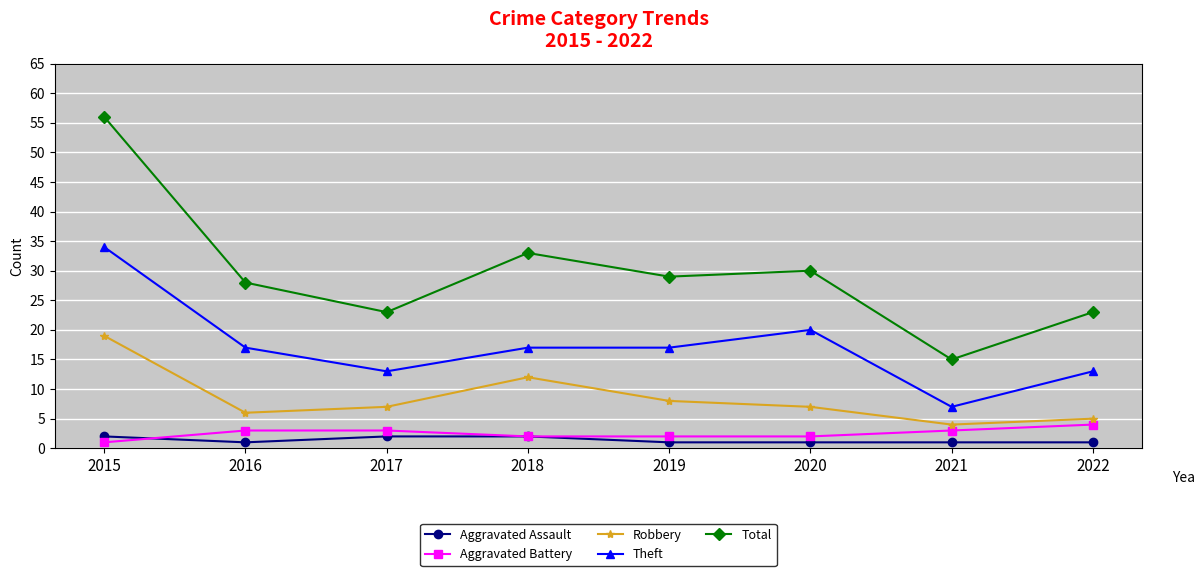

Reading left to right, list all the values displayed in this chart.

Aggravated Assault: 2015=2	2016=1	2017=2	2018=2	2019=1	2020=1	2021=1	2022=1
Aggravated Battery: 2015=1	2016=3	2017=3	2018=2	2019=2	2020=2	2021=3	2022=4
Robbery: 2015=19	2016=6	2017=7	2018=12	2019=8	2020=7	2021=4	2022=5
Theft: 2015=34	2016=17	2017=13	2018=17	2019=17	2020=20	2021=7	2022=13
Total: 2015=56	2016=28	2017=23	2018=33	2019=29	2020=30	2021=15	2022=23